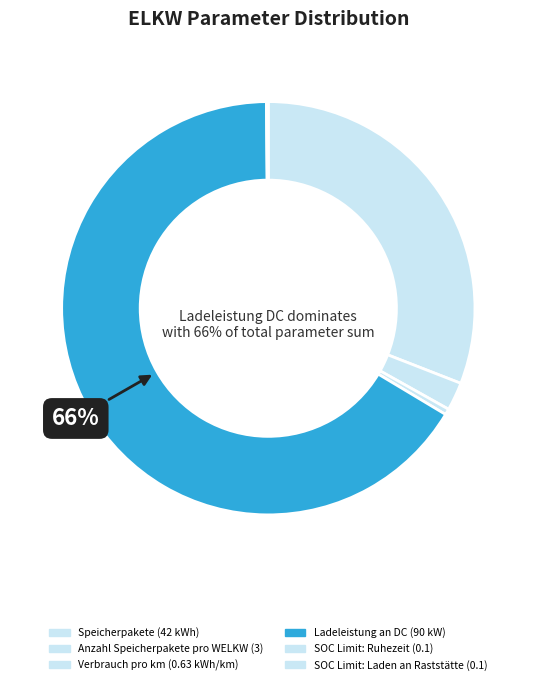

Is there any slice that represents more than half of the pie?

Yes